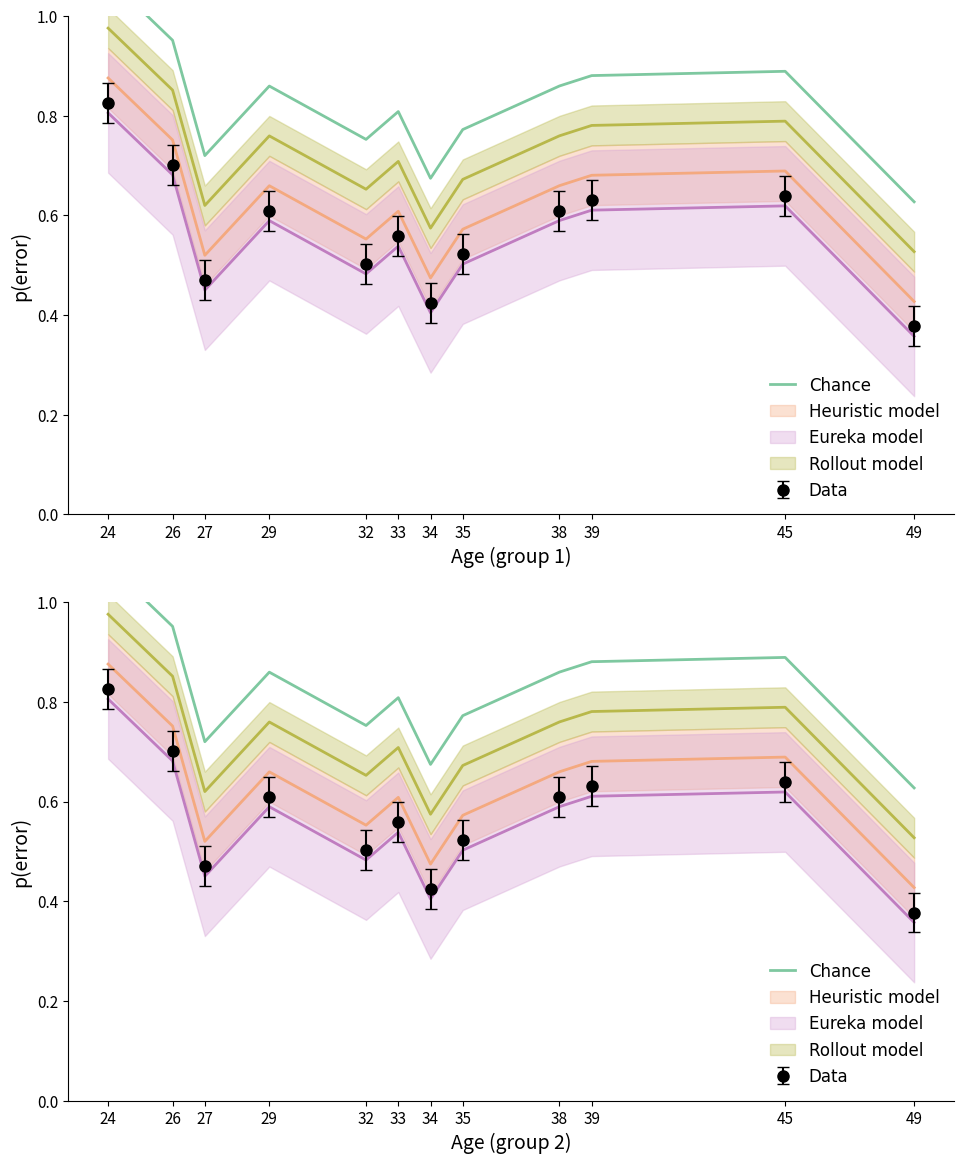

How many interior local peaks (higher than both neighbors) does the data have?

3